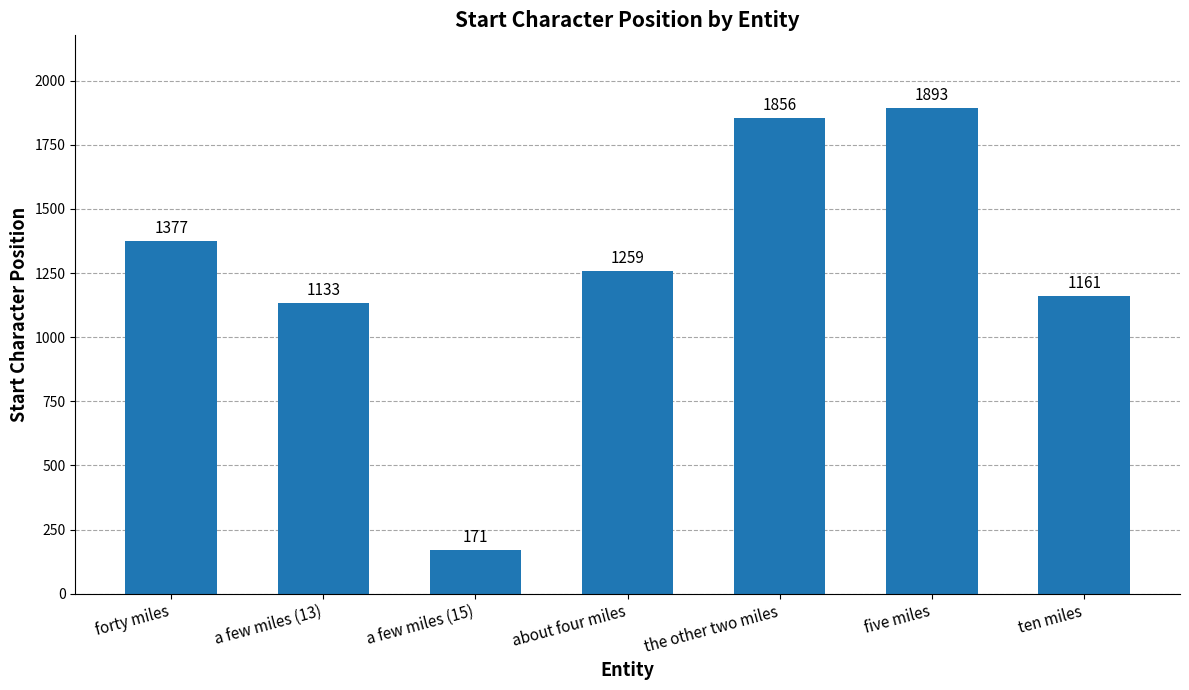

Reading right to left, transcribe all the data shown in this chart.

ten miles=1161	five miles=1893	the other two miles=1856	about four miles=1259	a few miles (15)=171	a few miles (13)=1133	forty miles=1377